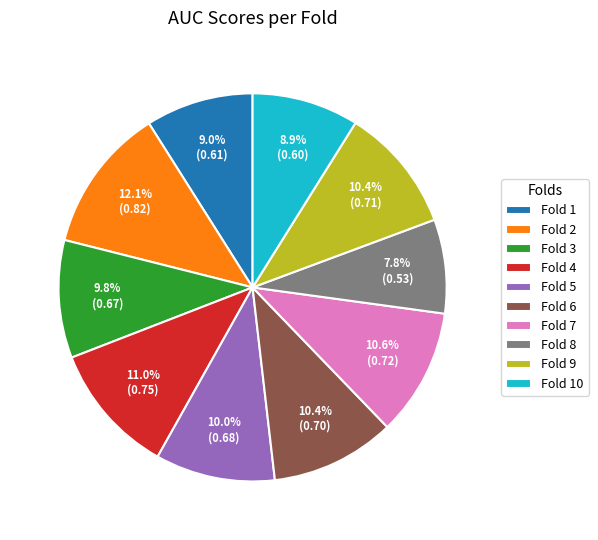

Is it true that Fold 7 is 11% of the pie?

True